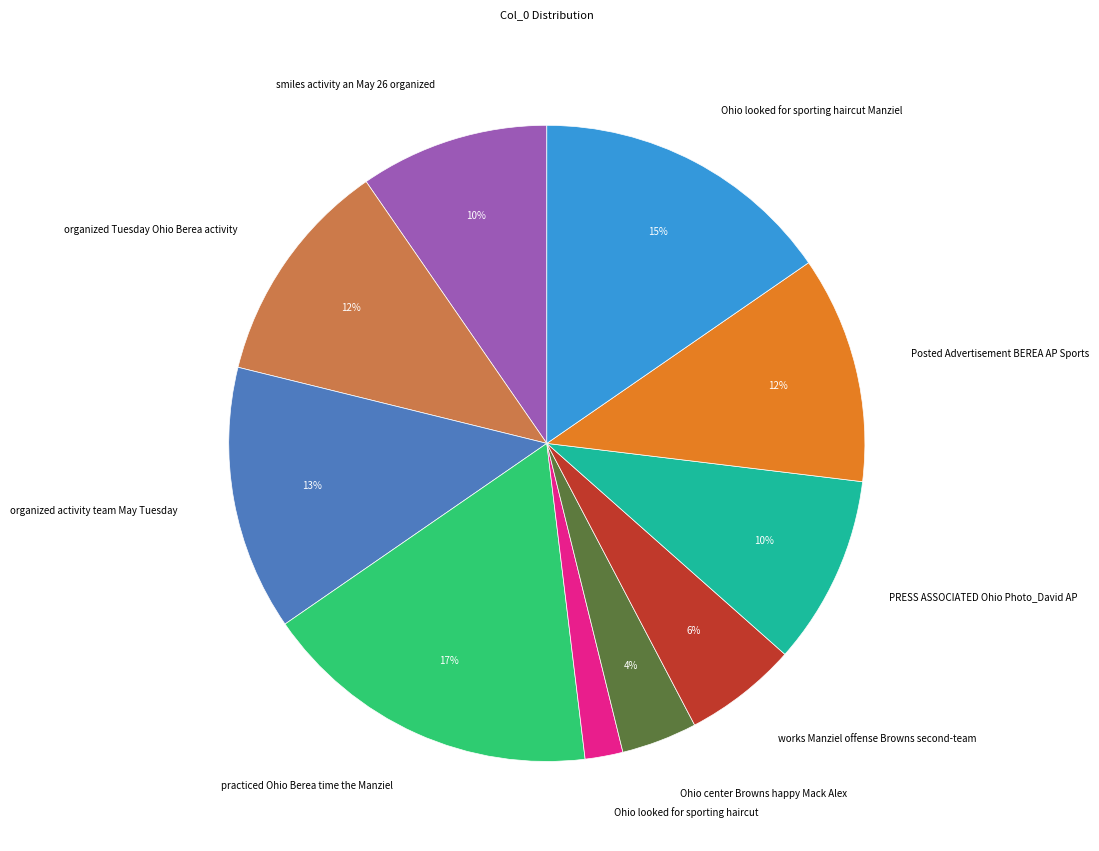

Is it true that practiced Ohio Berea time the Manziel is 11% of the pie?

False